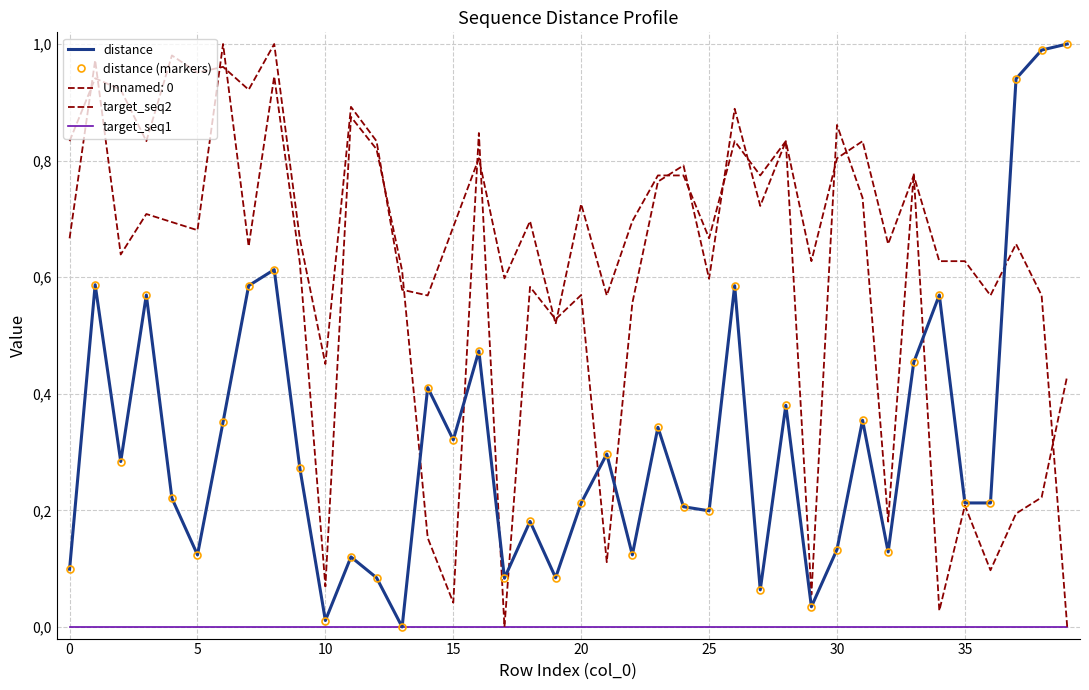

At which label is distance (markers) closest to 0?

13